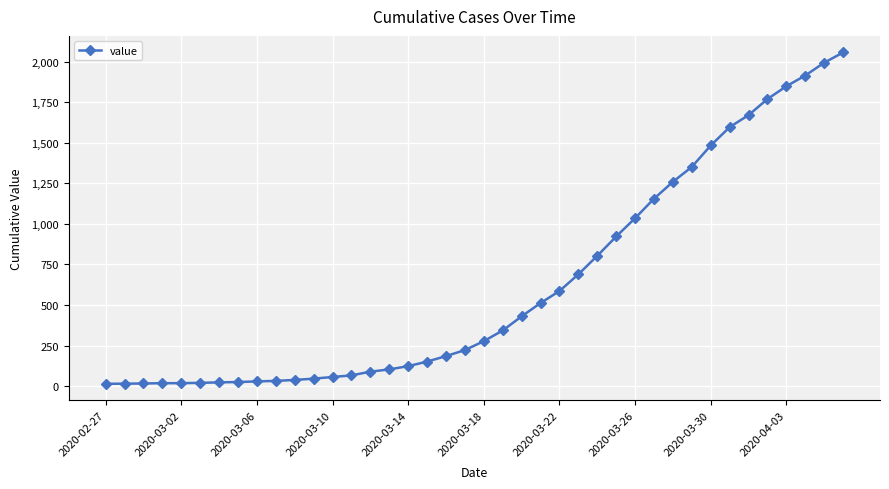

What is the difference between the maximum and minimum values?

2042